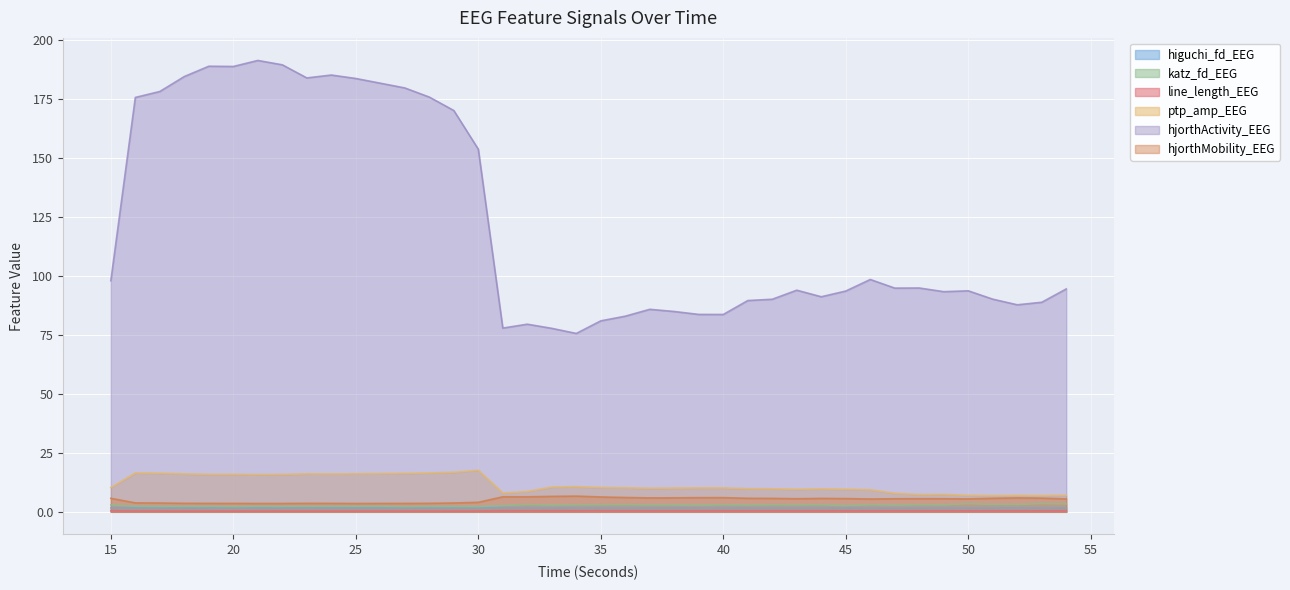

What value does the hjorthMobility_EEG series have at 46?

5.4